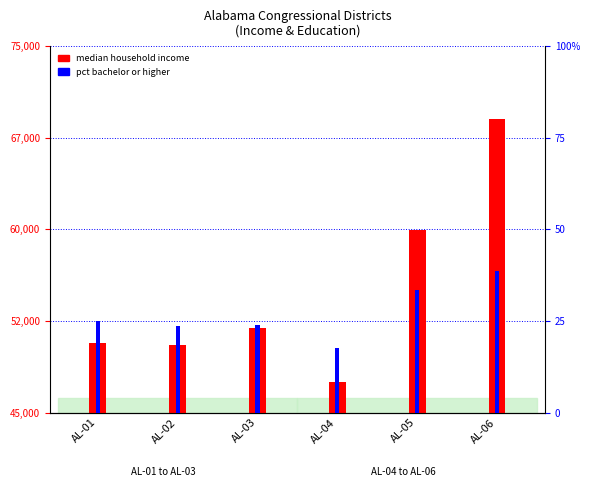

At AL-04, list the series in order from largest to smallest.

Median household income, Percent bachelor or higher